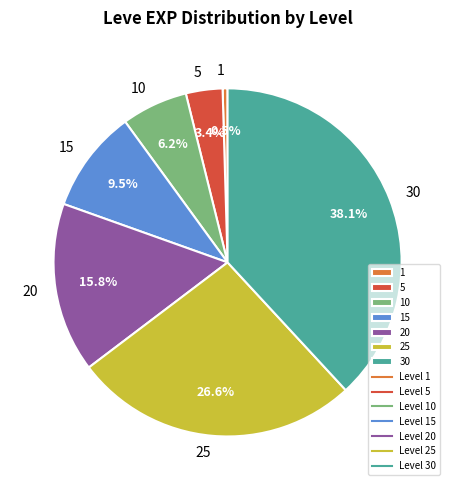

Combined, what portion of the pie is 5 and 25?

30.0%